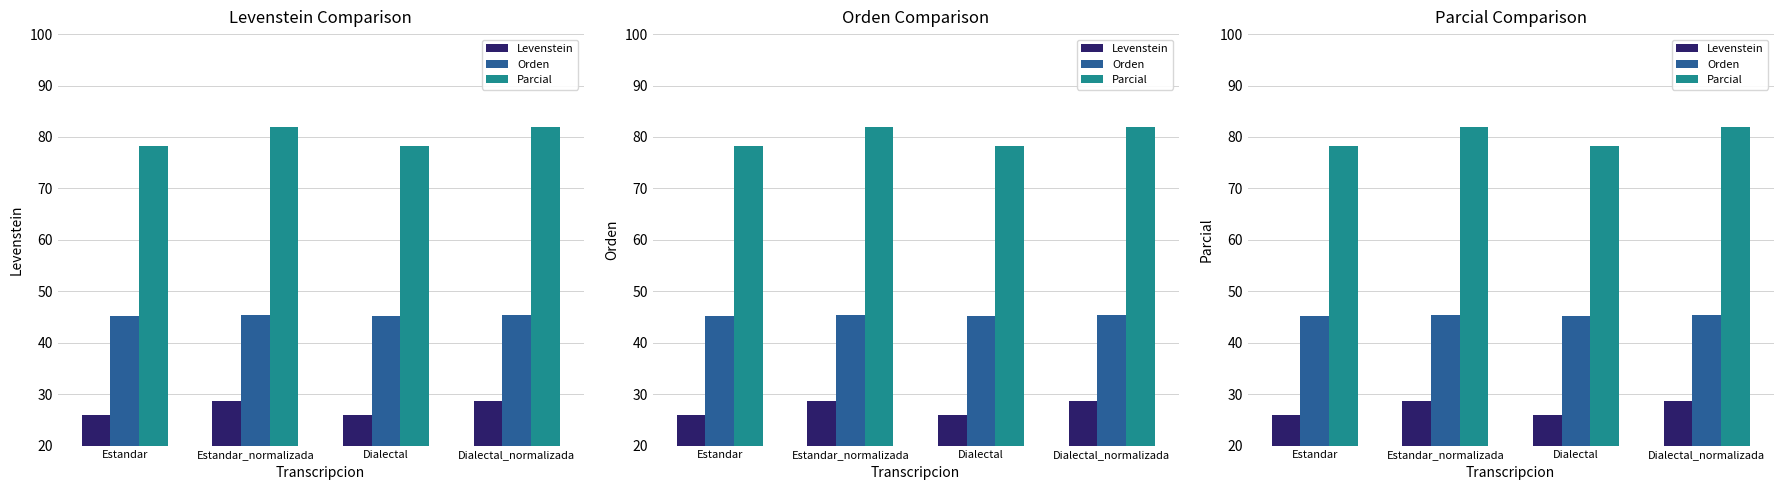

What is the sum of all Orden values?

181.2